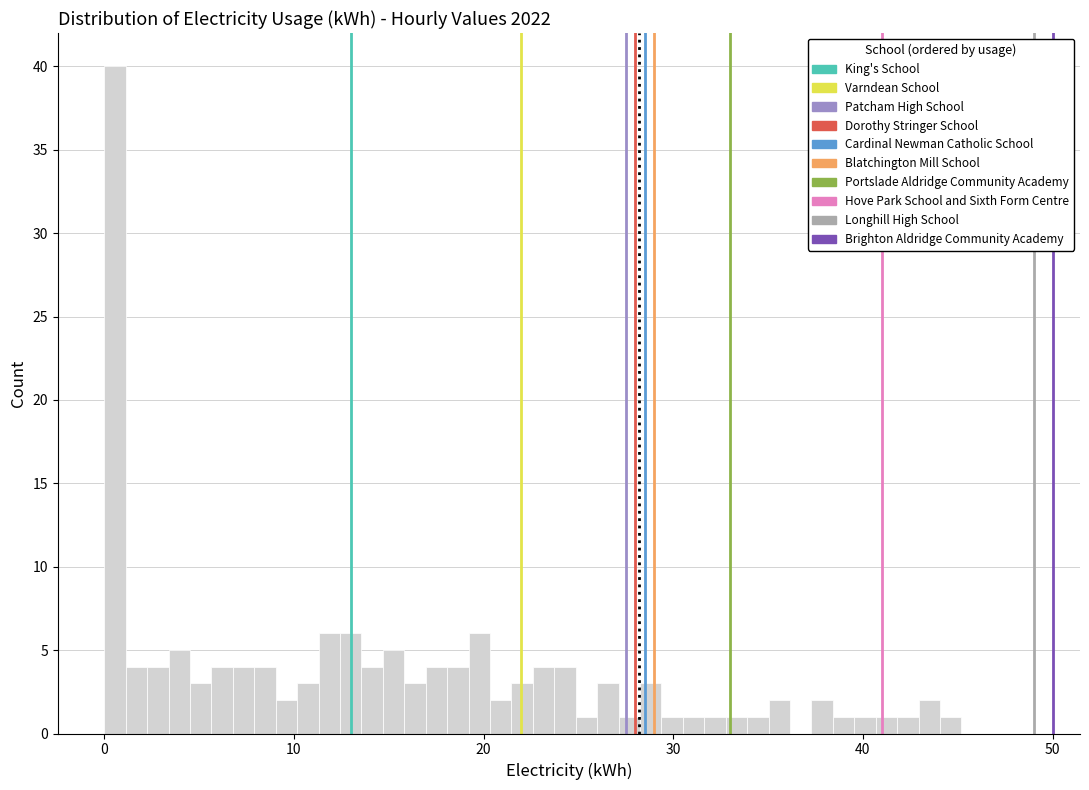

Around what value on the x-axis is the tallest bar? Give the approximate position of its centre, as read against the axis.

1